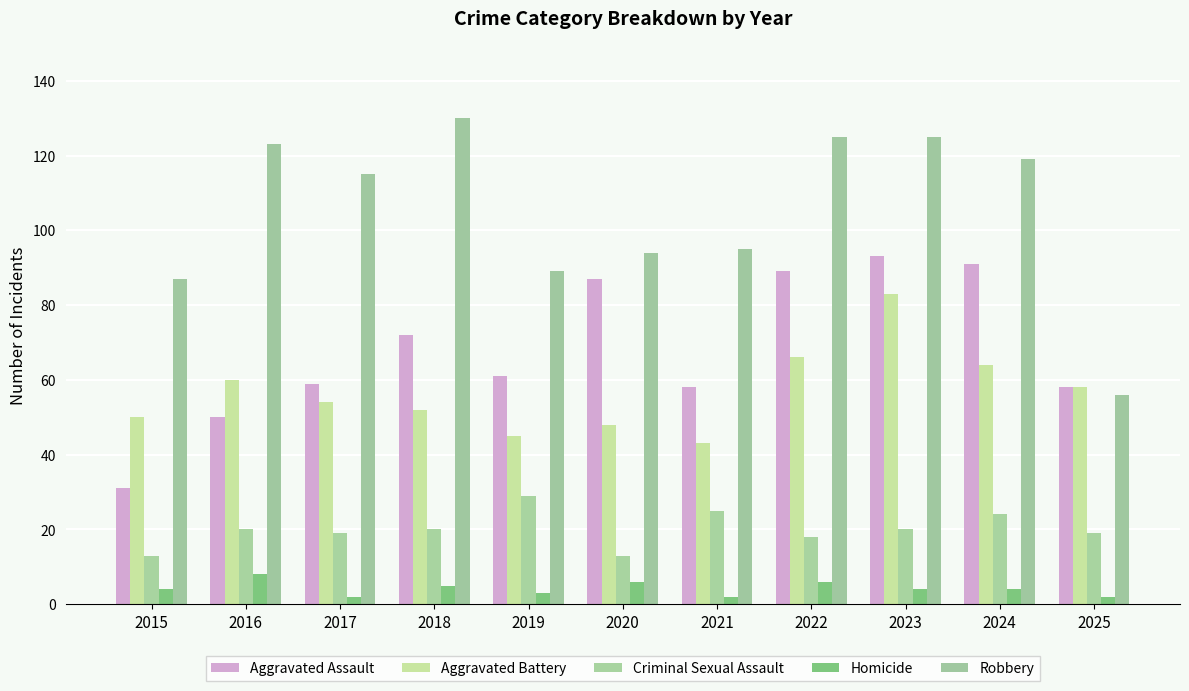

Rank the categories by Criminal Sexual Assault value from lowest to highest.

2015, 2020, 2022, 2017, 2025, 2016, 2018, 2023, 2024, 2021, 2019